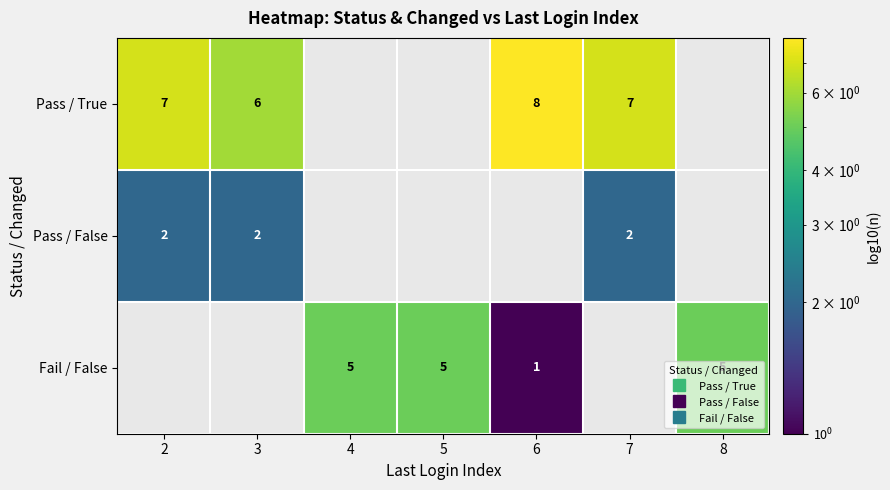

How many positive values does the Fail / False series have?

4